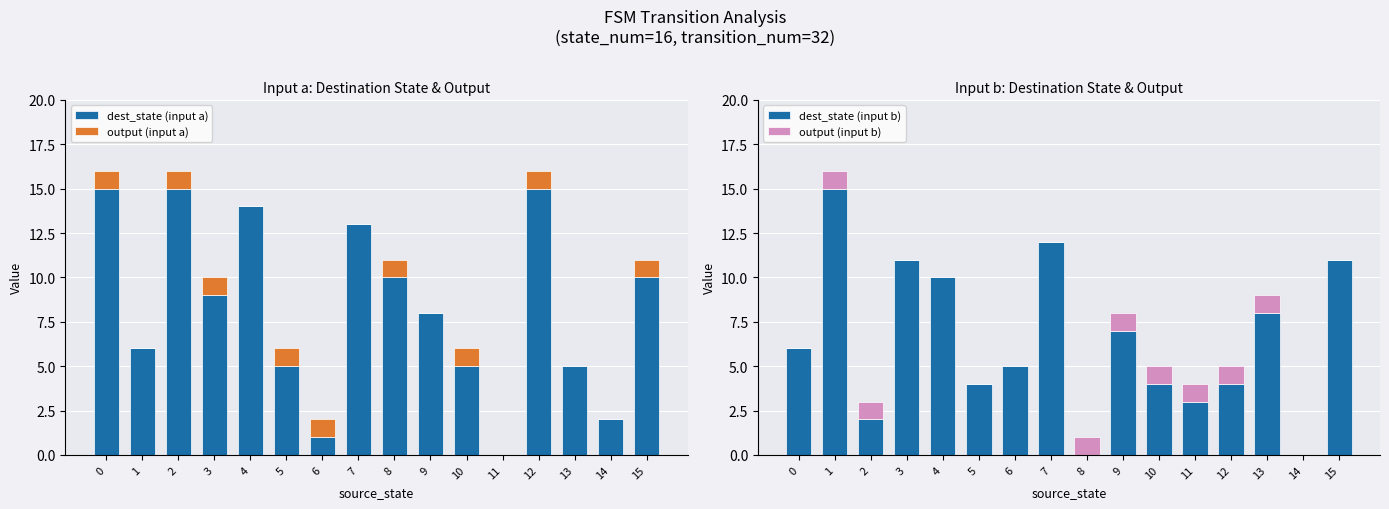

Does the chart contain any negative values?

No